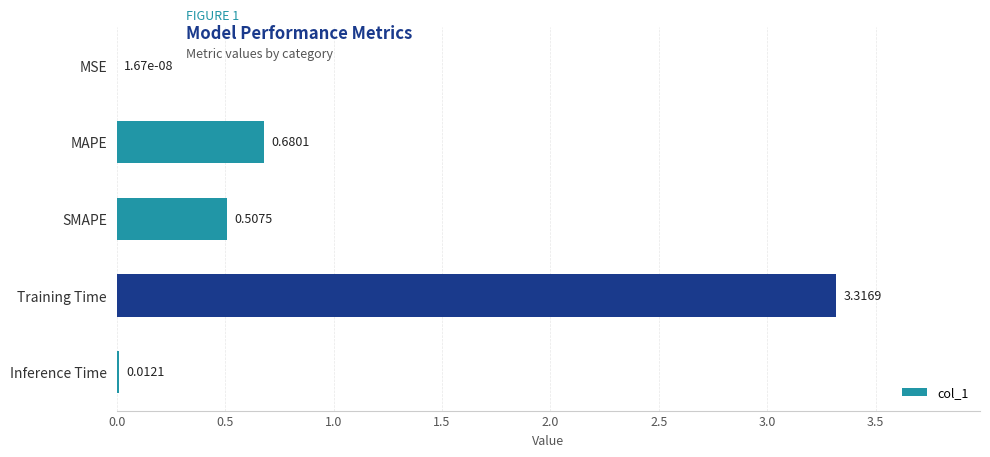

Which label corresponds to the largest value in the chart?

Training Time